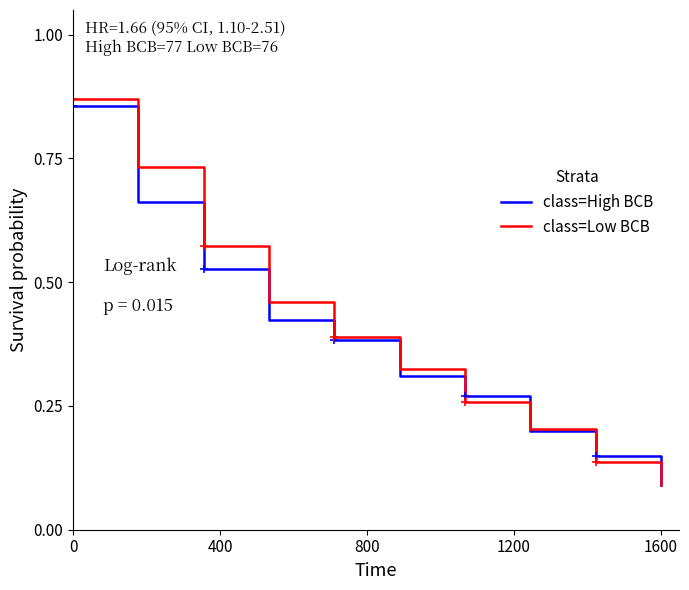

What is the value of the class=High BCB point at the 6th from the left?

0.3